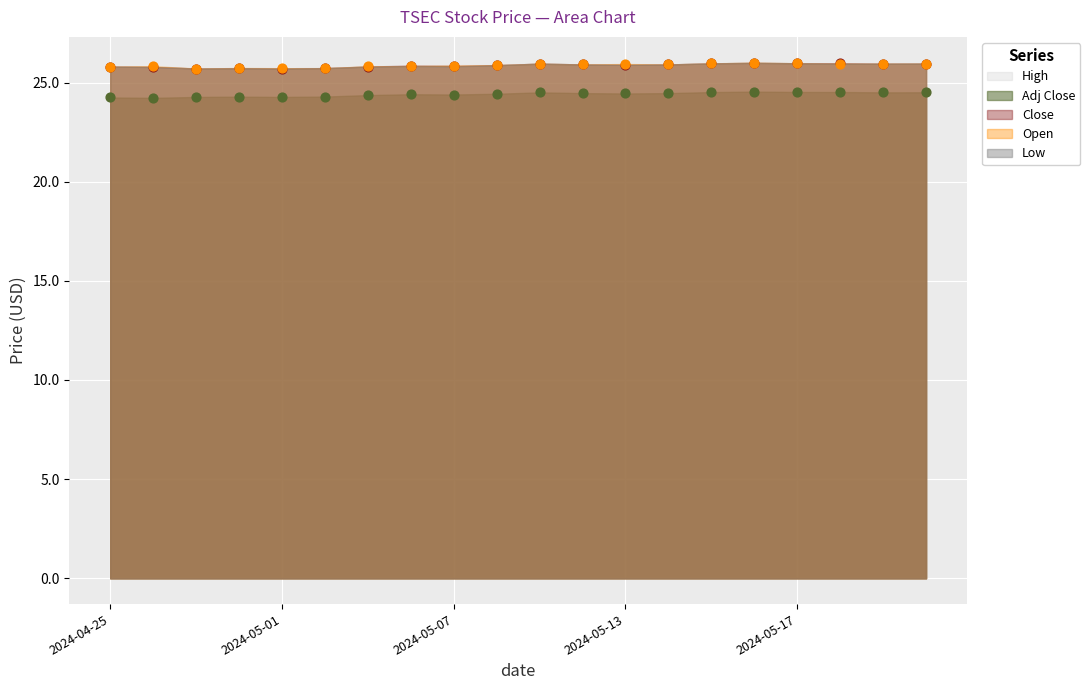

At which category is the sum across all series the highest?

2024-05-16